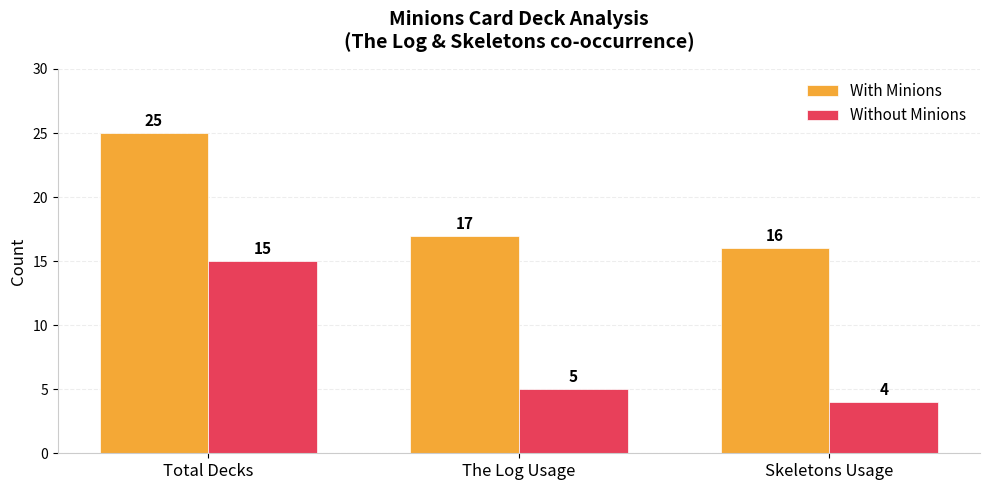

Rank the categories by Without Minions value from highest to lowest.

Total Decks, The Log Usage, Skeletons Usage